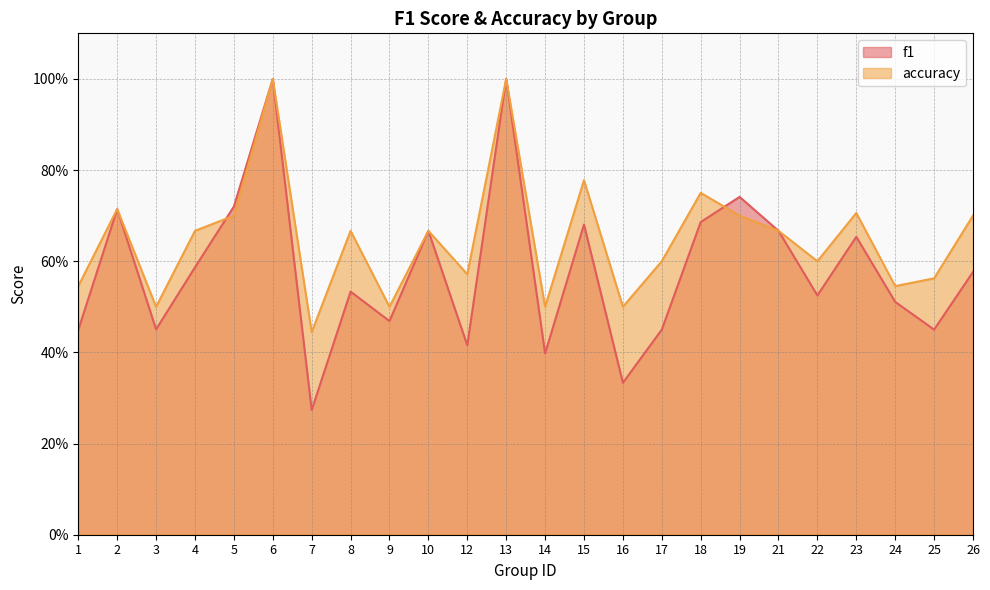

Reading left to right, what are all the values shown in this chart?

f1: 0.4	0.7	0.5	0.6	0.7	1.0	0.3	0.5	0.5	0.7	0.4	1.0	0.4	0.7	0.3	0.5	0.7	0.7	0.7	0.5	0.7	0.5	0.4	0.6
accuracy: 0.5	0.7	0.5	0.7	0.7	1.0	0.4	0.7	0.5	0.7	0.6	1.0	0.5	0.8	0.5	0.6	0.8	0.7	0.7	0.6	0.7	0.5	0.6	0.7